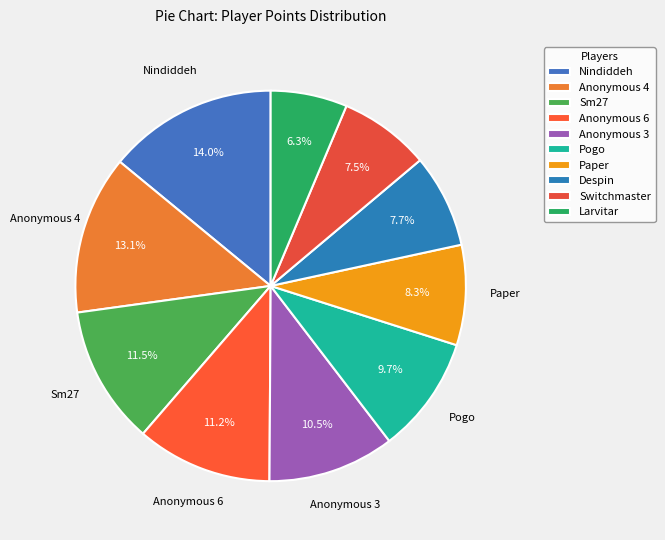

True or false: Sm27 accounts for 4% of the total.

False